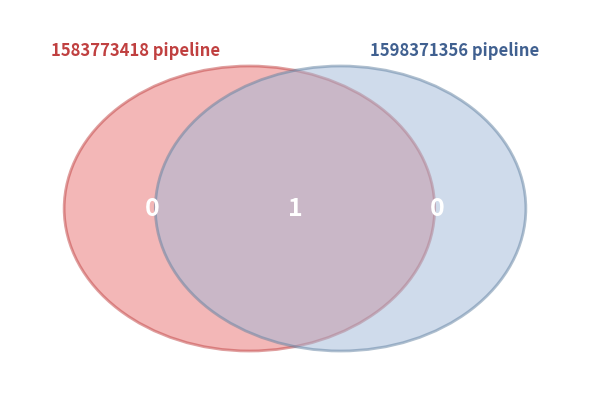

True or false: 1583773418 accounts for 0% of the total.

True